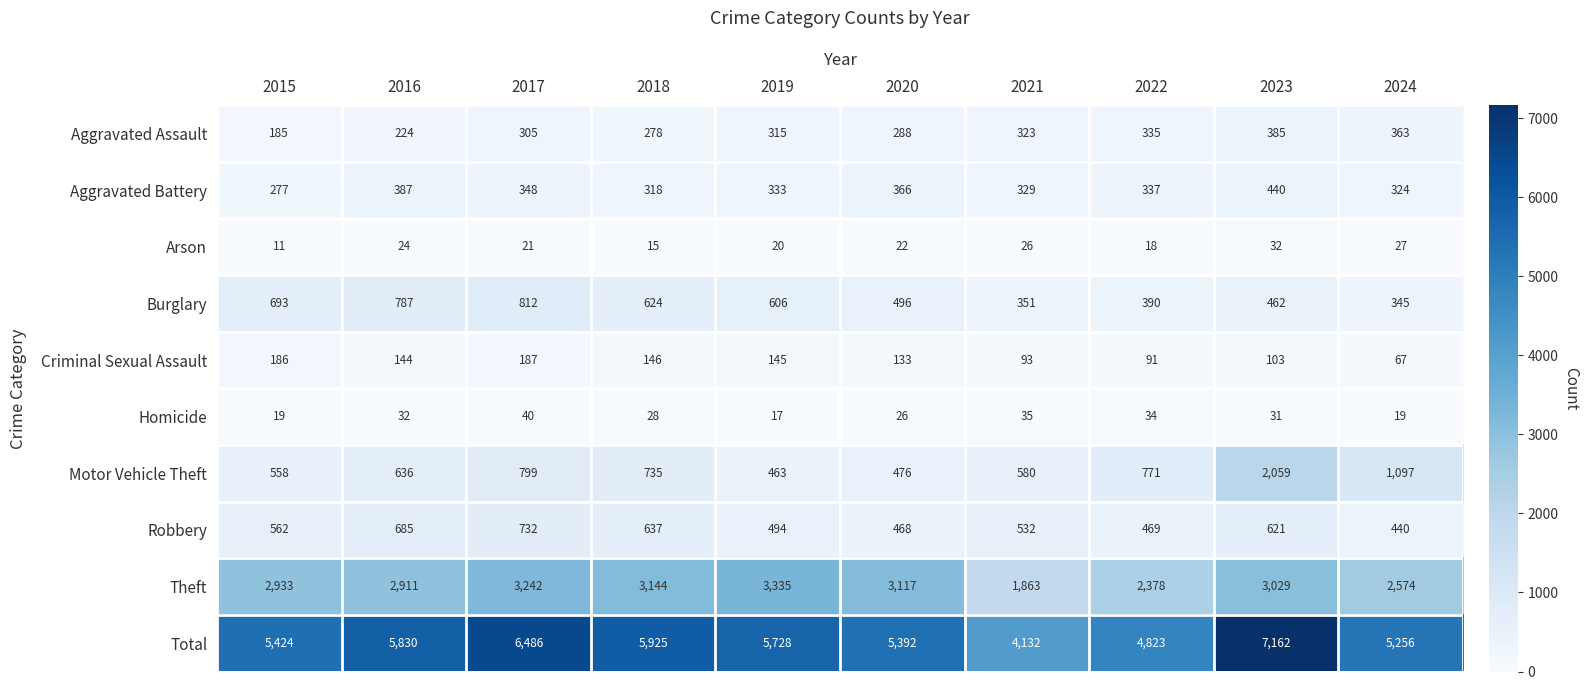

The value of Robbery at 2024 is 275. True or false?

False